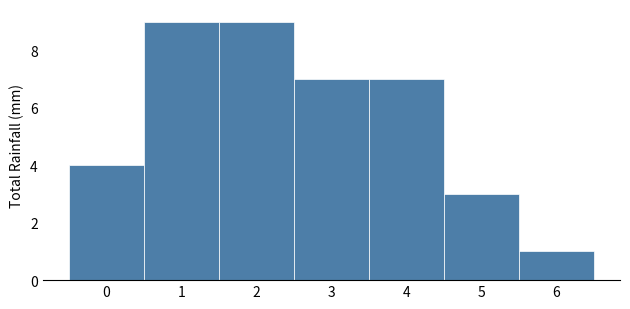

Reading left to right, transcribe this chart: for each bar, give the range it covers on the x-axis and its height. The values are not printed on the chart, so give them approximately, as read against the axis.

-0.5 to 0.5: 4
0.5 to 1.5: 9
1.5 to 2.5: 9
2.5 to 3.5: 7
3.5 to 4.5: 7
4.5 to 5.5: 3
5.5 to 6.5: 1